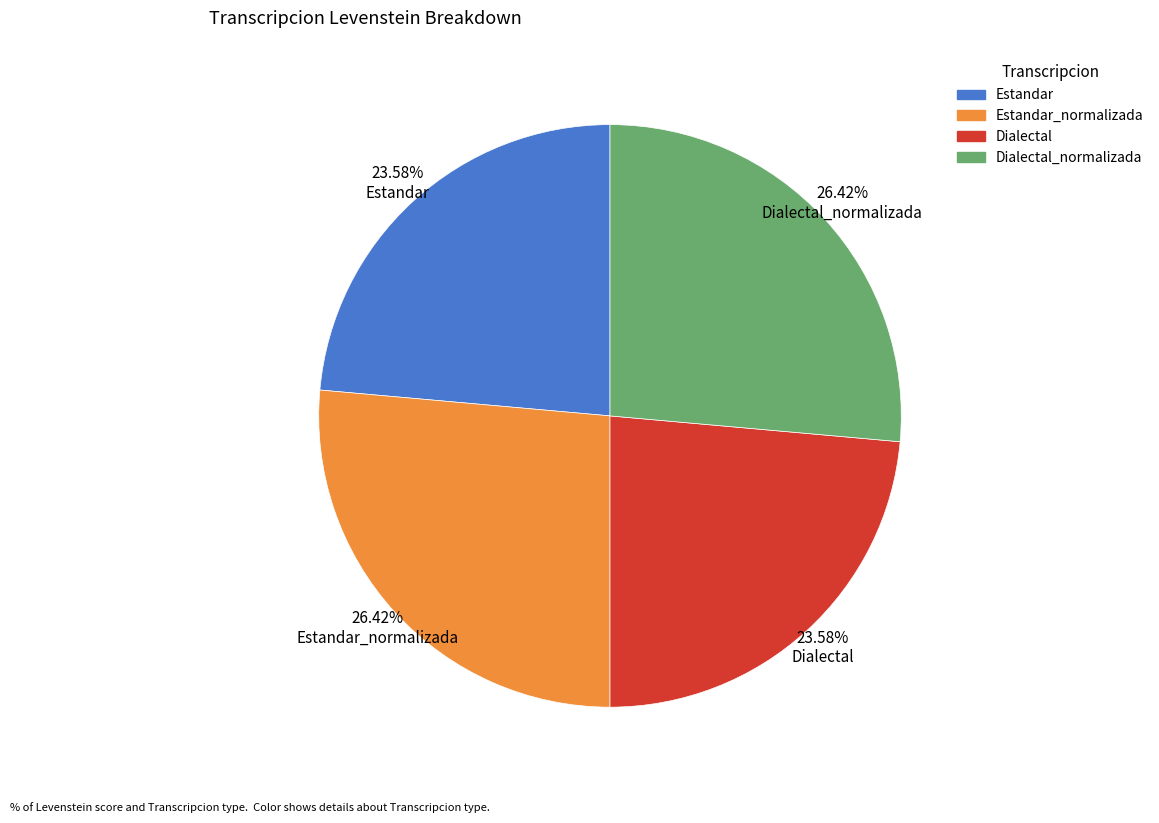

Does any single category account for the majority?

No